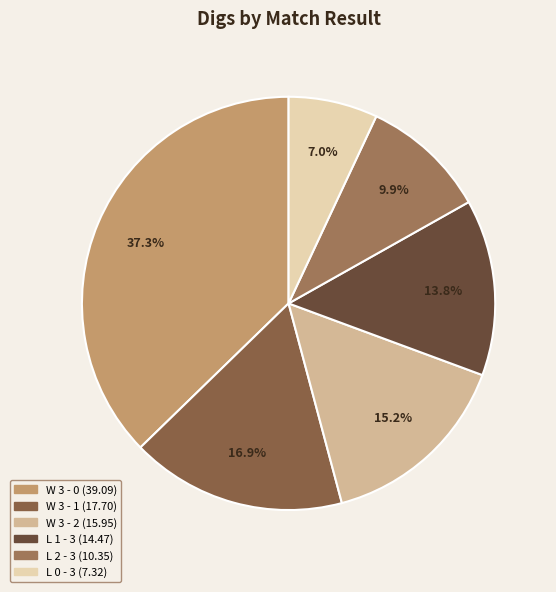

How many slices are in this pie chart?

6